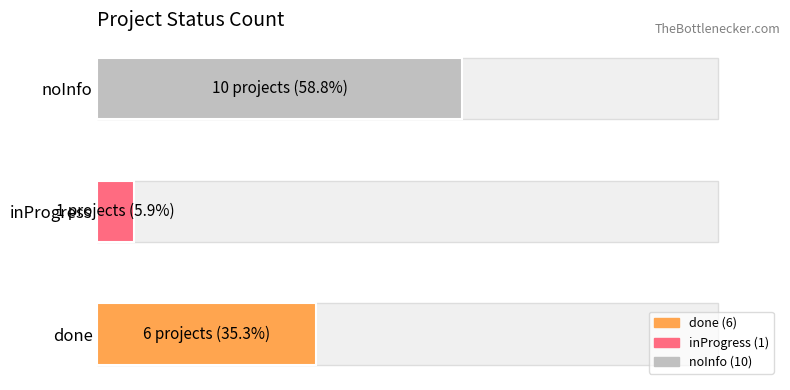

Between inProgress and noInfo, which is larger?

noInfo